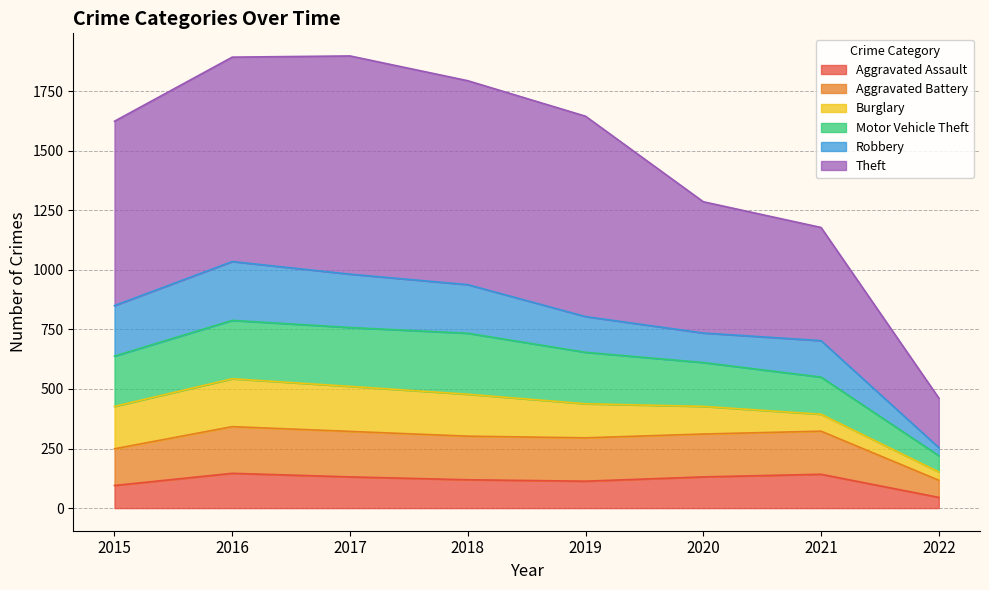

How many values in the Aggravated Assault series exceed 131?

2